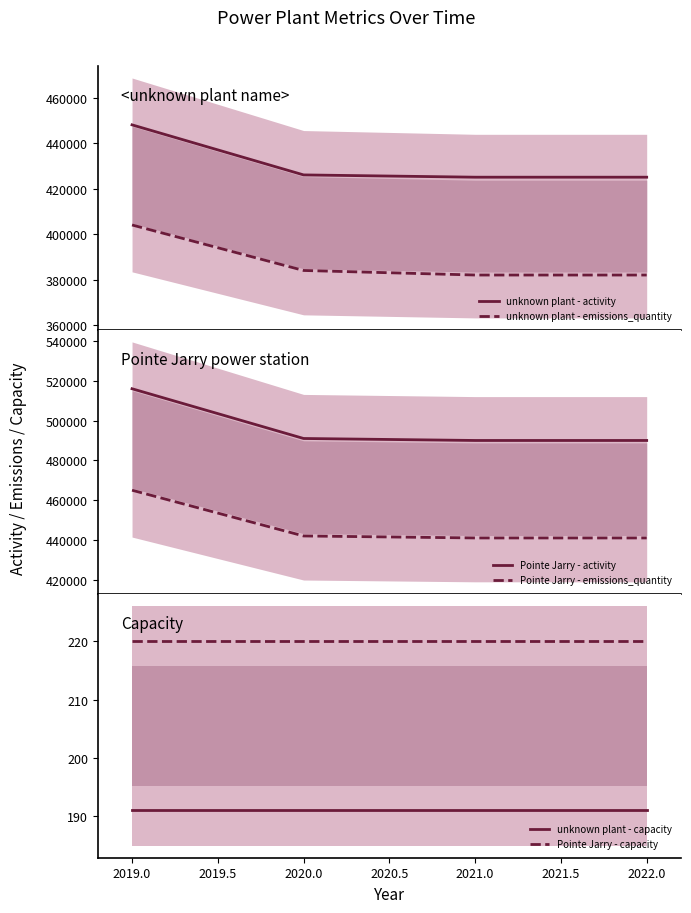

True or false: Pointe Jarry - emissions_quantity and Pointe Jarry - activity intersect in this chart.

False